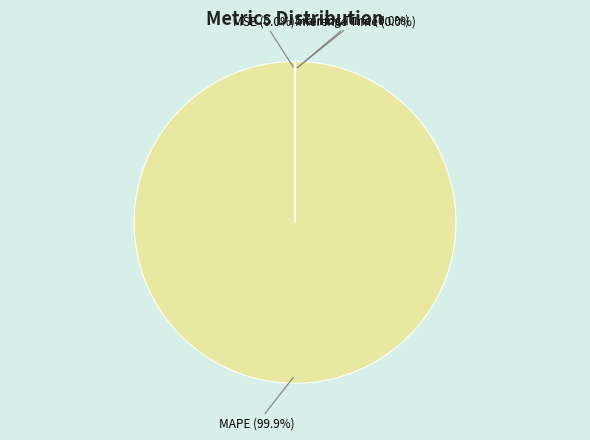

How many segments does this pie chart have?

4